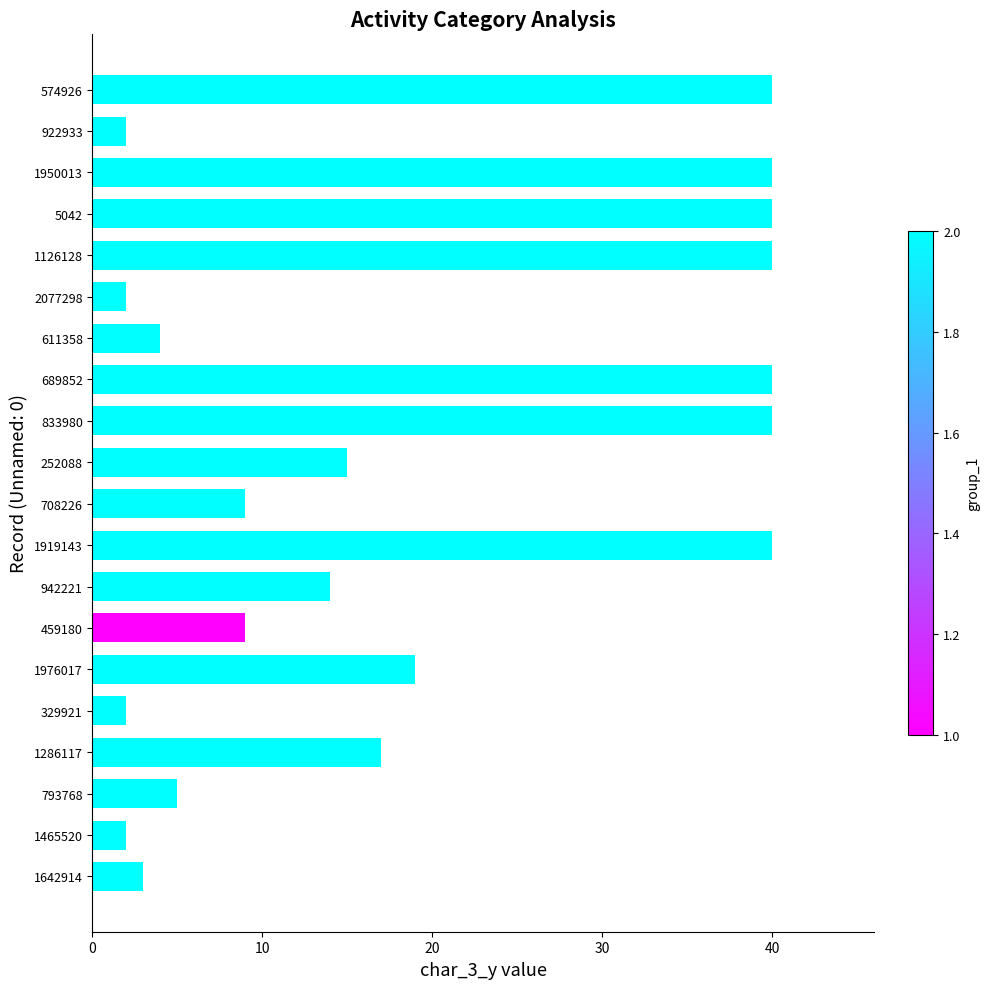

Reading bottom to top, transcribe all the data shown in this chart.

1642914=3	1465520=2	793768=5	1286117=17	329921=2	1976017=19	459180=9	942221=14	1919143=40	708226=9	252088=15	833980=40	689852=40	611358=4	2077298=2	1126128=40	5042=40	1950013=40	922933=2	574926=40